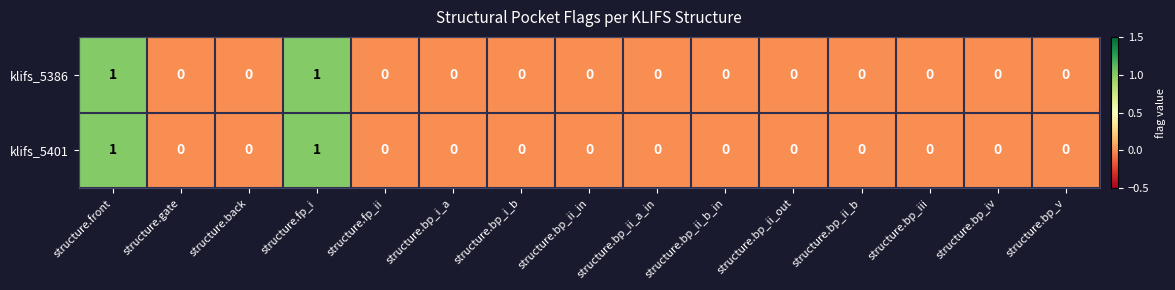

The value of klifs_5386 at structure.bp_i_a is 0. True or false?

True